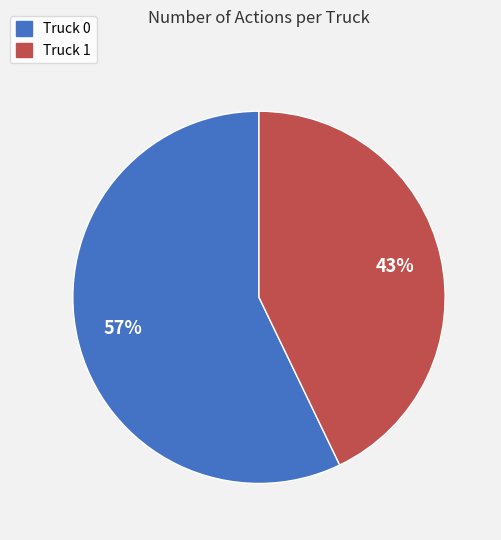

To the nearest percent, what is the combined percentage of Truck 0 and Truck 1?

100%